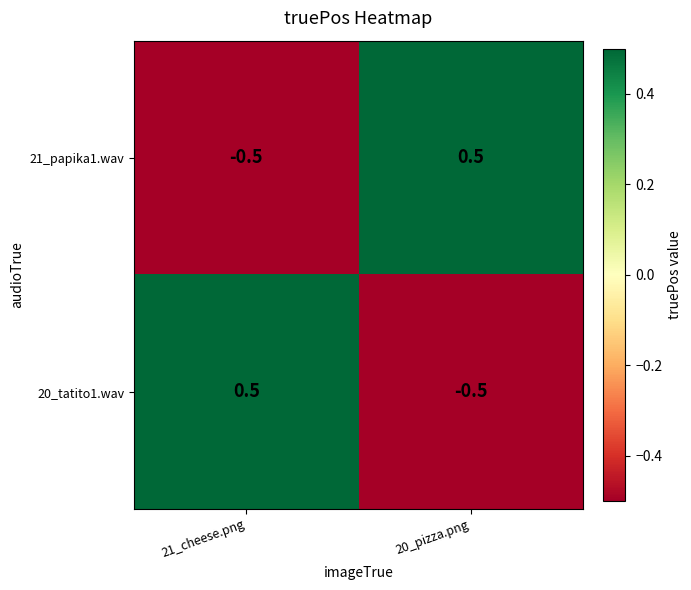

Count the number of categories in the chart.

2